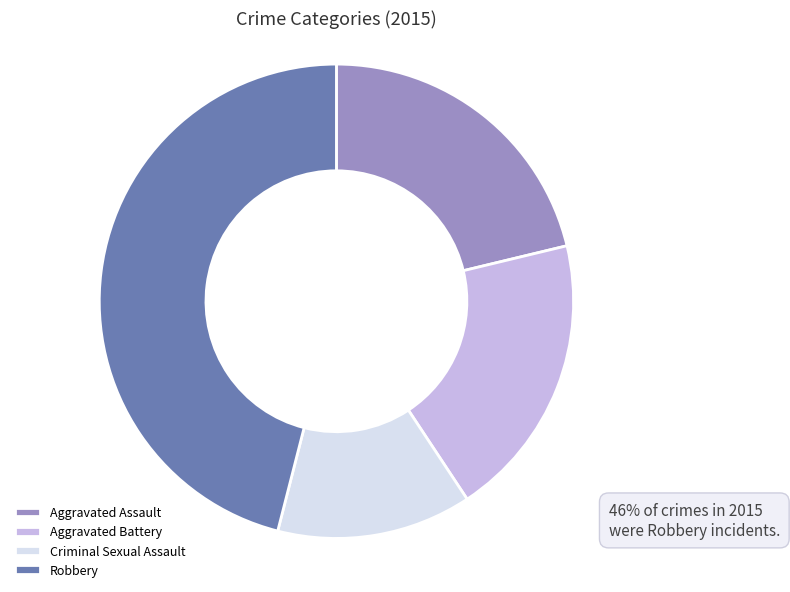

Is there any slice that represents more than half of the pie?

No